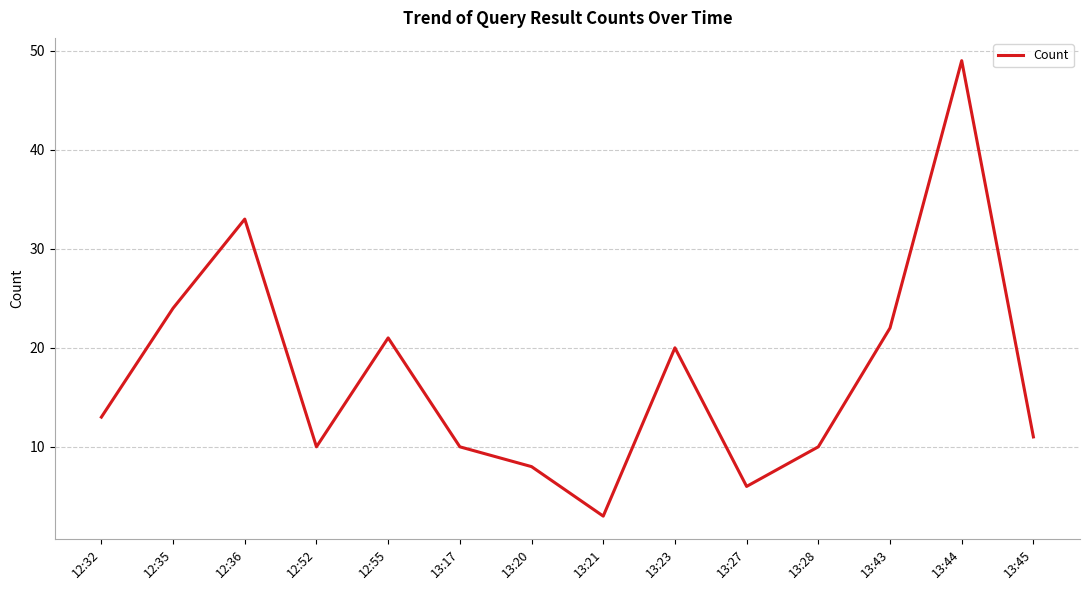

How many lines are shown in the chart?

1